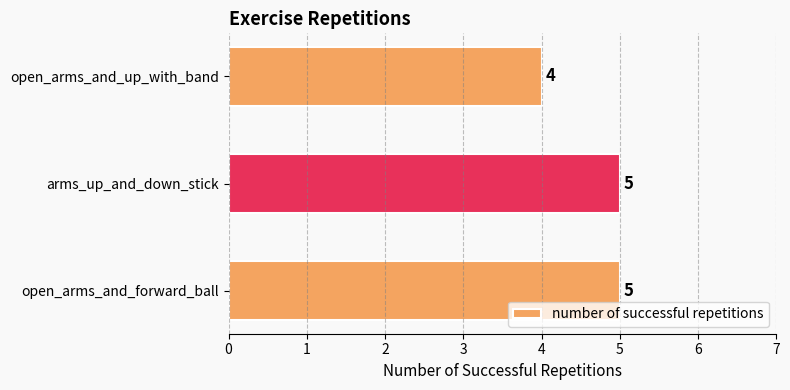

What is the average value?

5